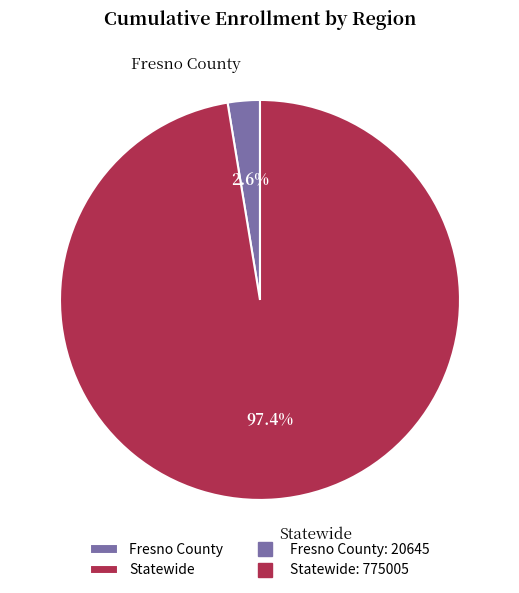

To the nearest percent, what is the average slice percentage?

50%